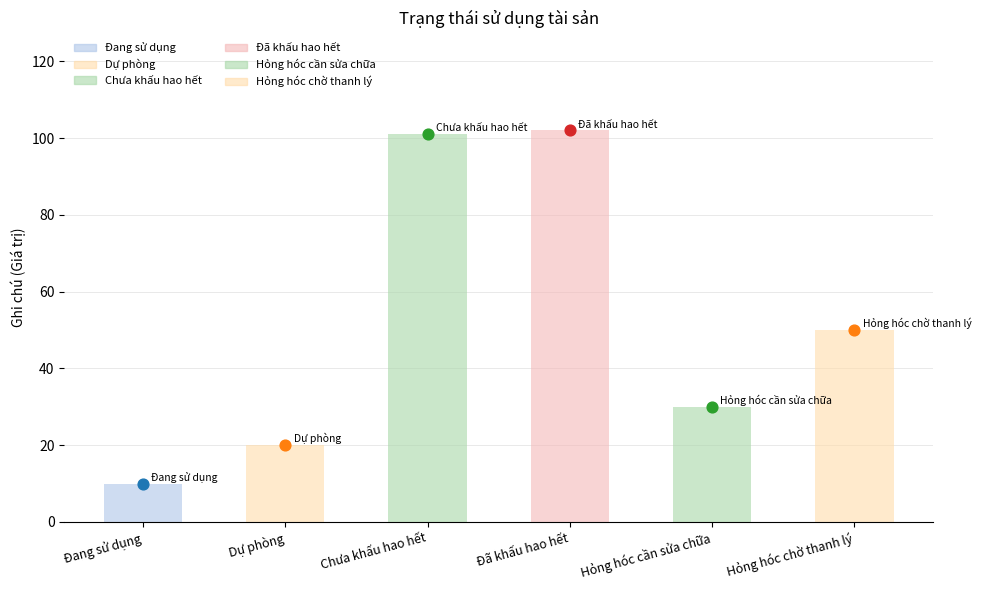

Approximately how many times larger is the value at Đã khấu hao hết compared to Chưa khấu hao hết?

1.0